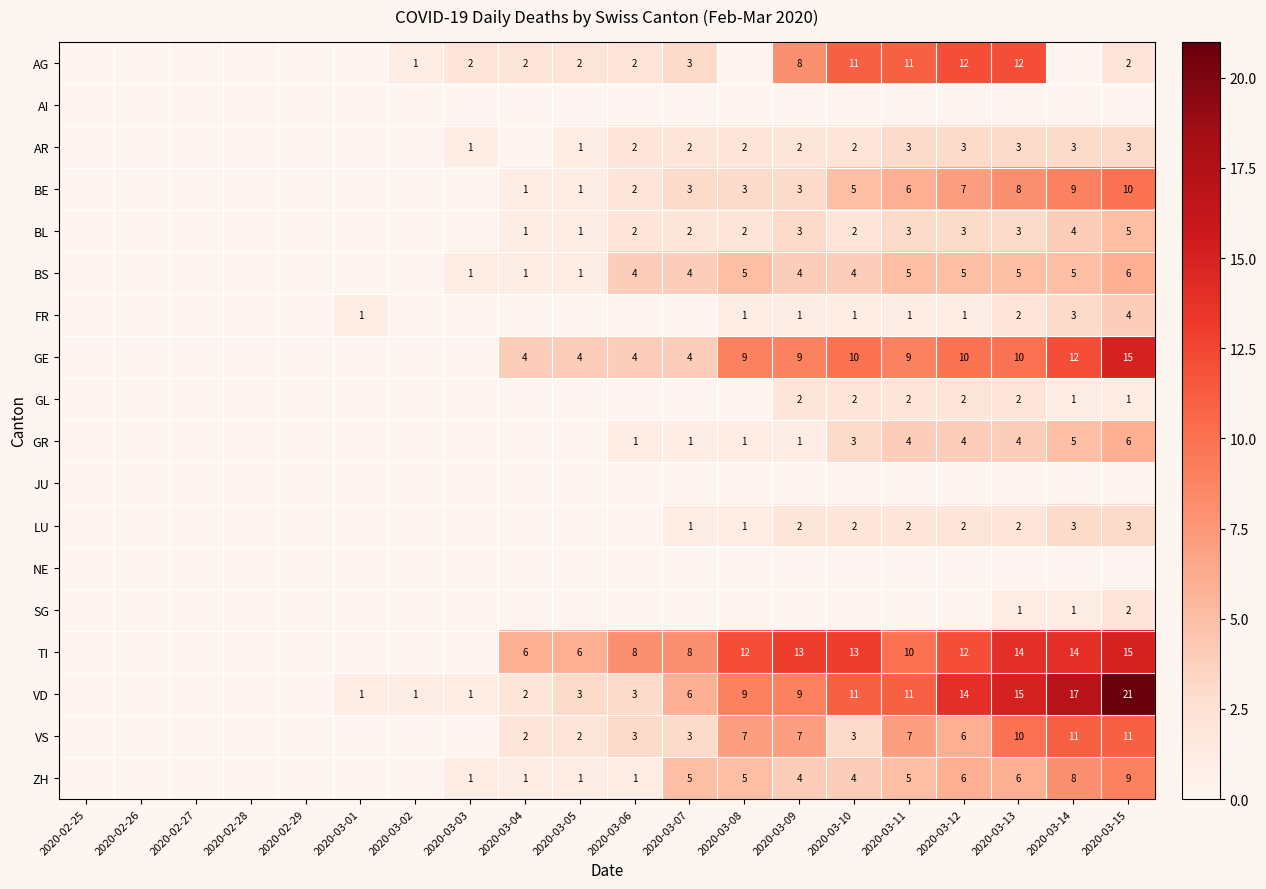

What is the total value across all series at 2020-03-05?

22